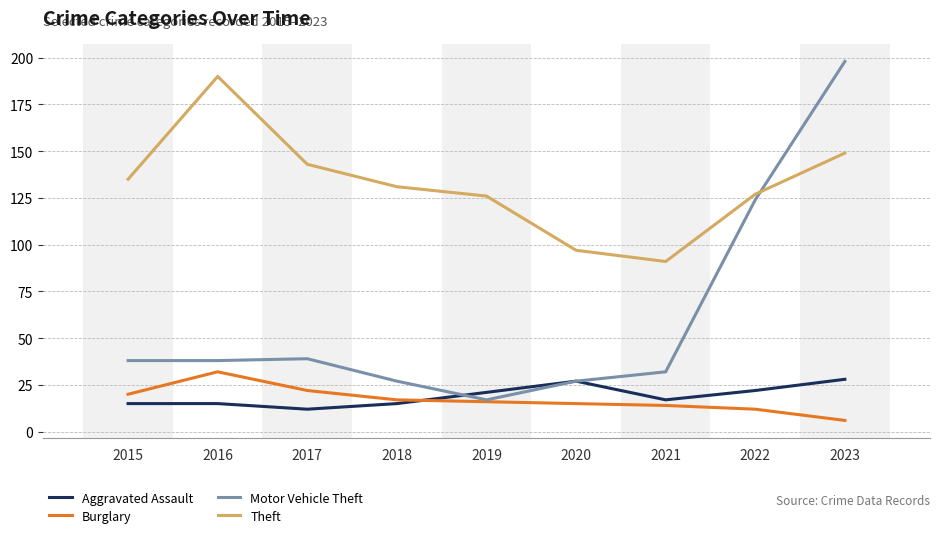

Which series has the largest range (max minus min)?

Motor Vehicle Theft